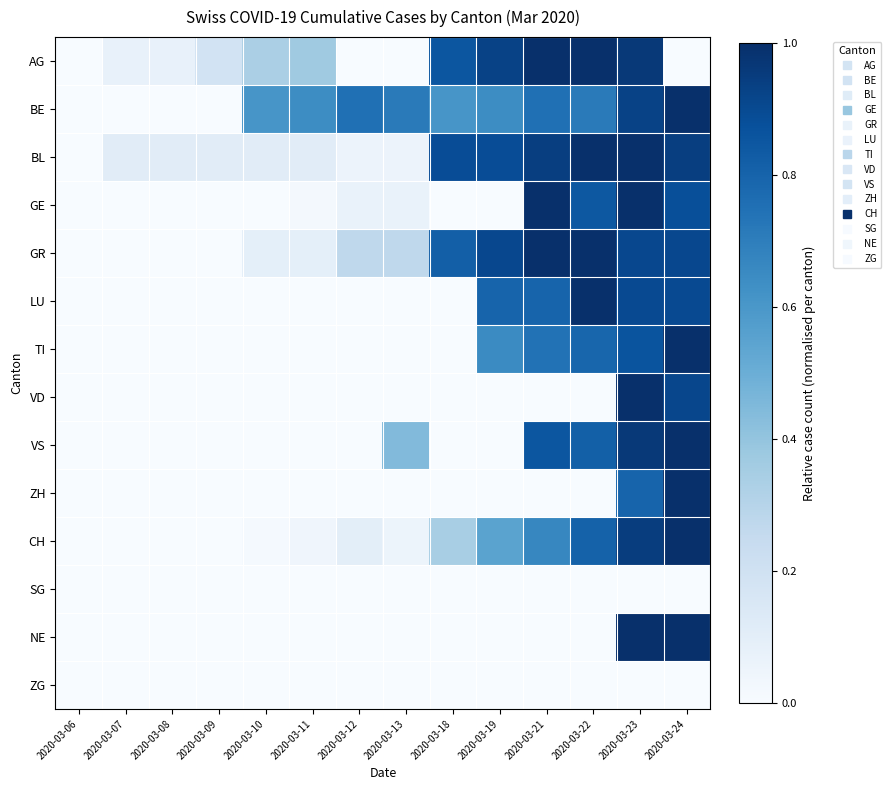

List the series in order of their peak value, lowest first.

SG, ZG, AG, BE, BL, GE, GR, LU, TI, VD, VS, ZH, CH, NE